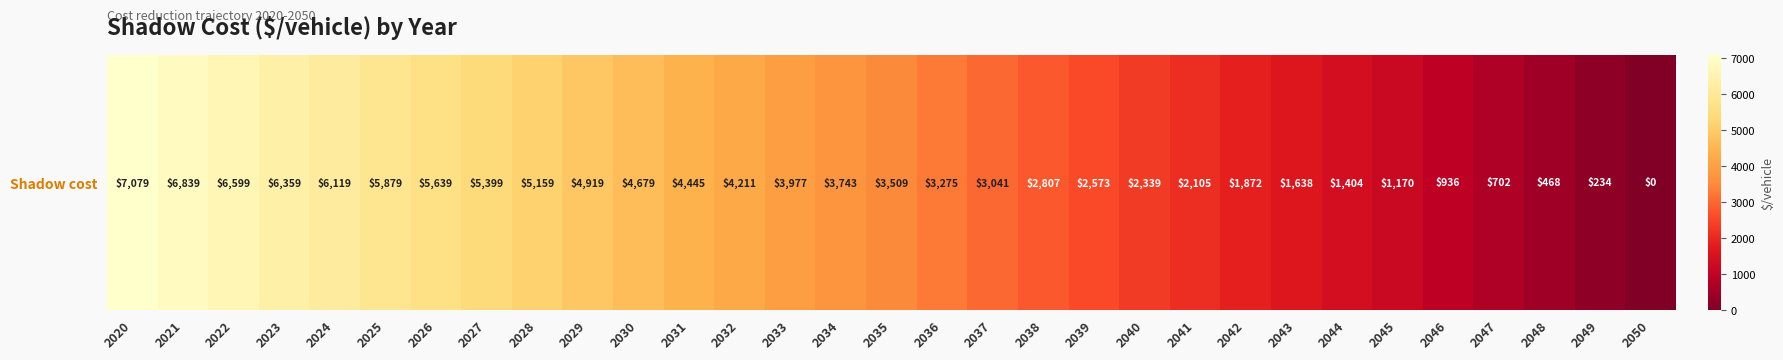

What is the difference between the second highest and minimum values?

6839.2